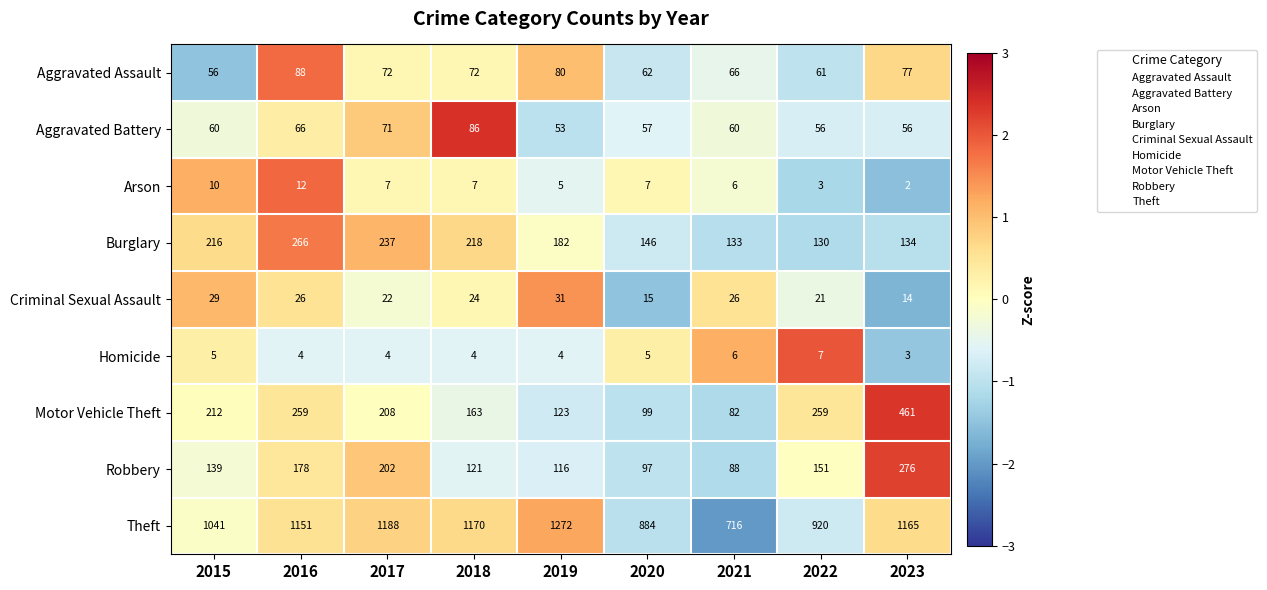

Where does the Arson series first go above 7?

2015